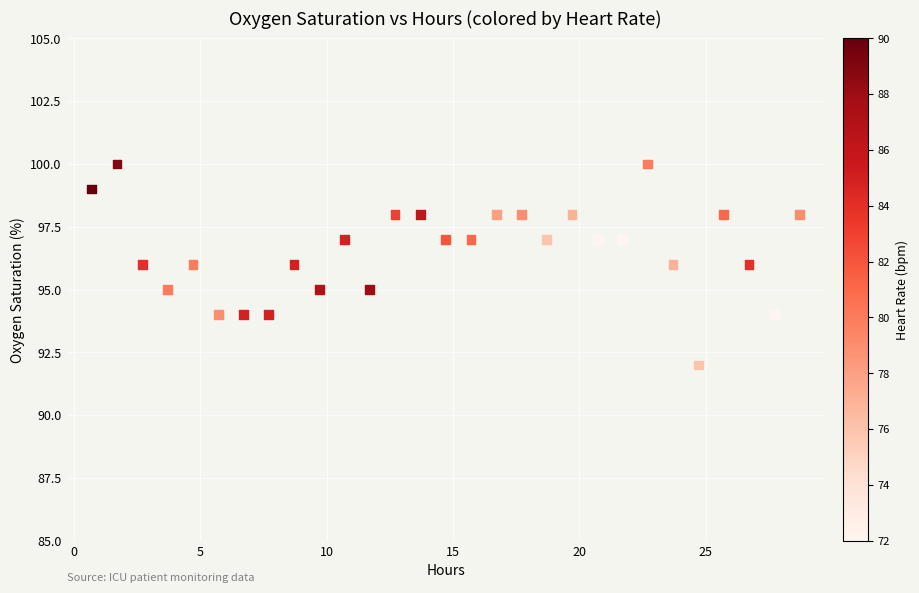

What is the range of Y values (max minus min)?

8